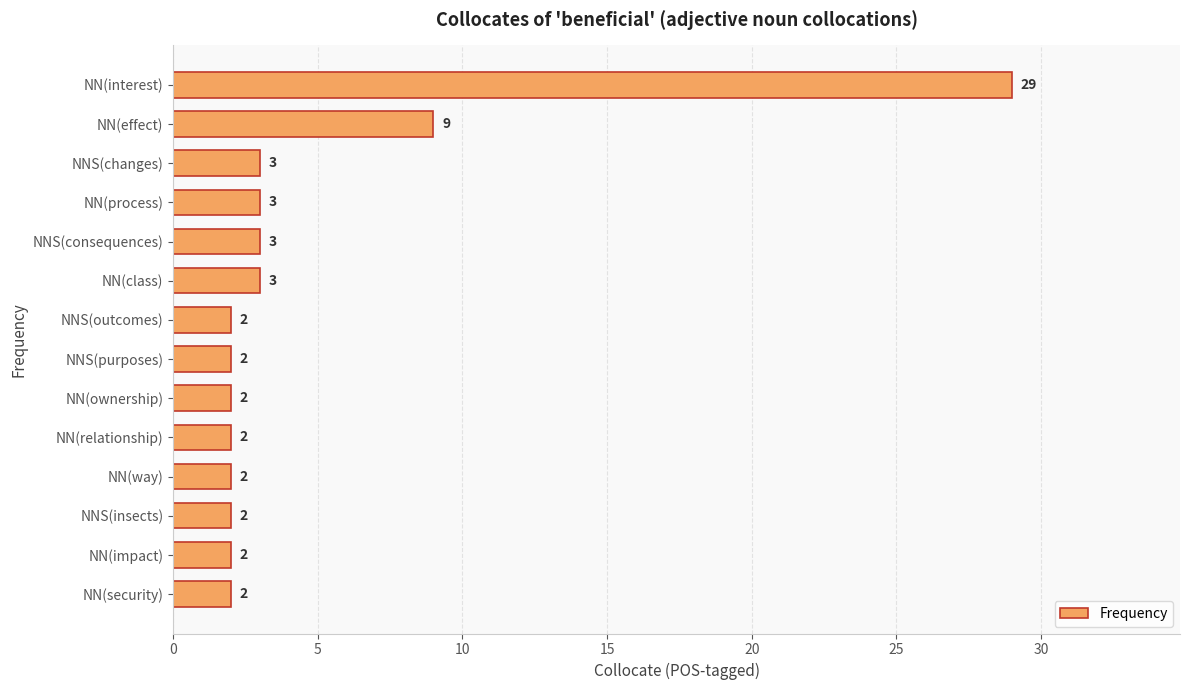

What is the label of the 6th bar from the bottom?

NN(ownership)